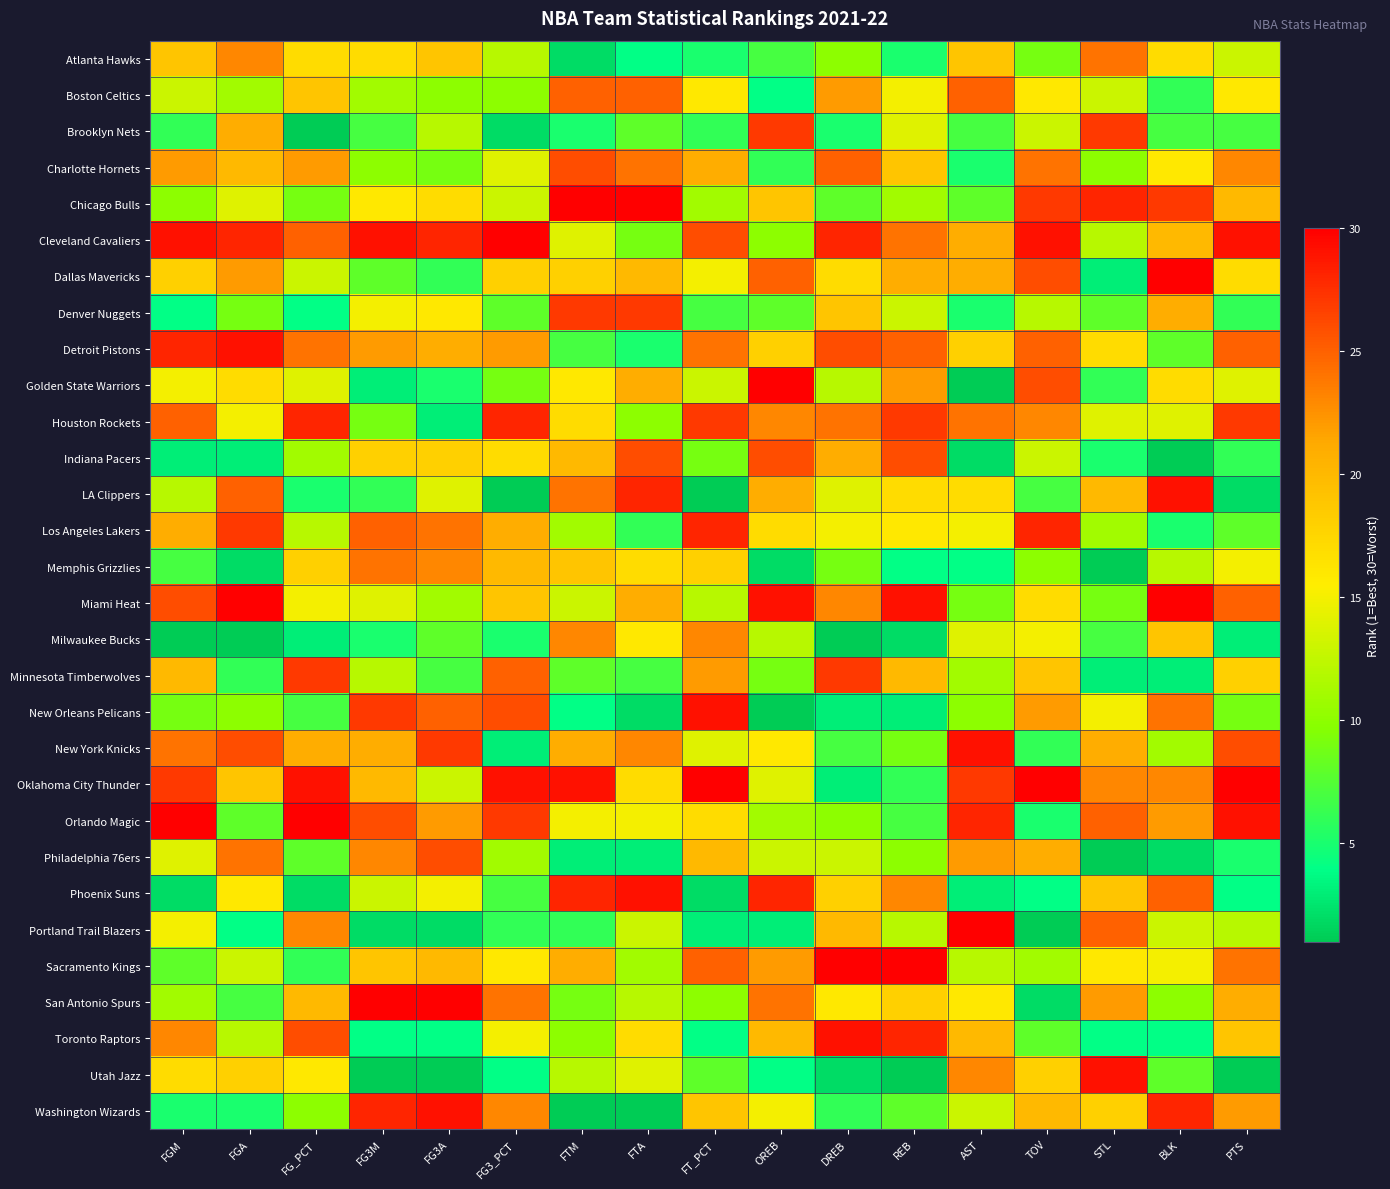

Rank the series at BLK from highest to lowest value.

Dallas Mavericks, Miami Heat, LA Clippers, Washington Wizards, Chicago Bulls, Phoenix Suns, New Orleans Pelicans, Oklahoma City Thunder, Orlando Magic, Denver Nuggets, Cleveland Cavaliers, Milwaukee Bucks, Atlanta Hawks, Golden State Warriors, Charlotte Hornets, Sacramento Kings, Houston Rockets, Portland Trail Blazers, Memphis Grizzlies, New York Knicks, San Antonio Spurs, Detroit Pistons, Utah Jazz, Brooklyn Nets, Boston Celtics, Los Angeles Lakers, Toronto Raptors, Minnesota Timberwolves, Philadelphia 76ers, Indiana Pacers